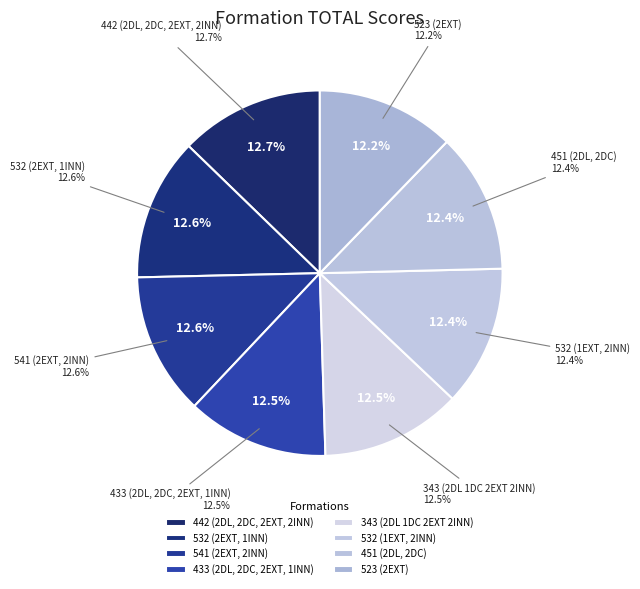

To the nearest percent, what is the average slice percentage?

12%